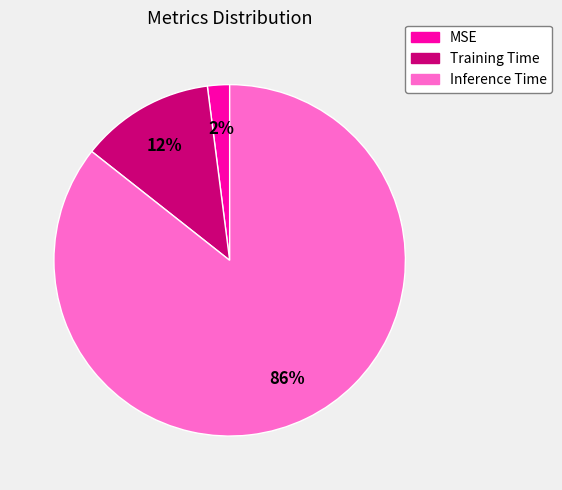

Is Inference Time the majority of the pie?

Yes